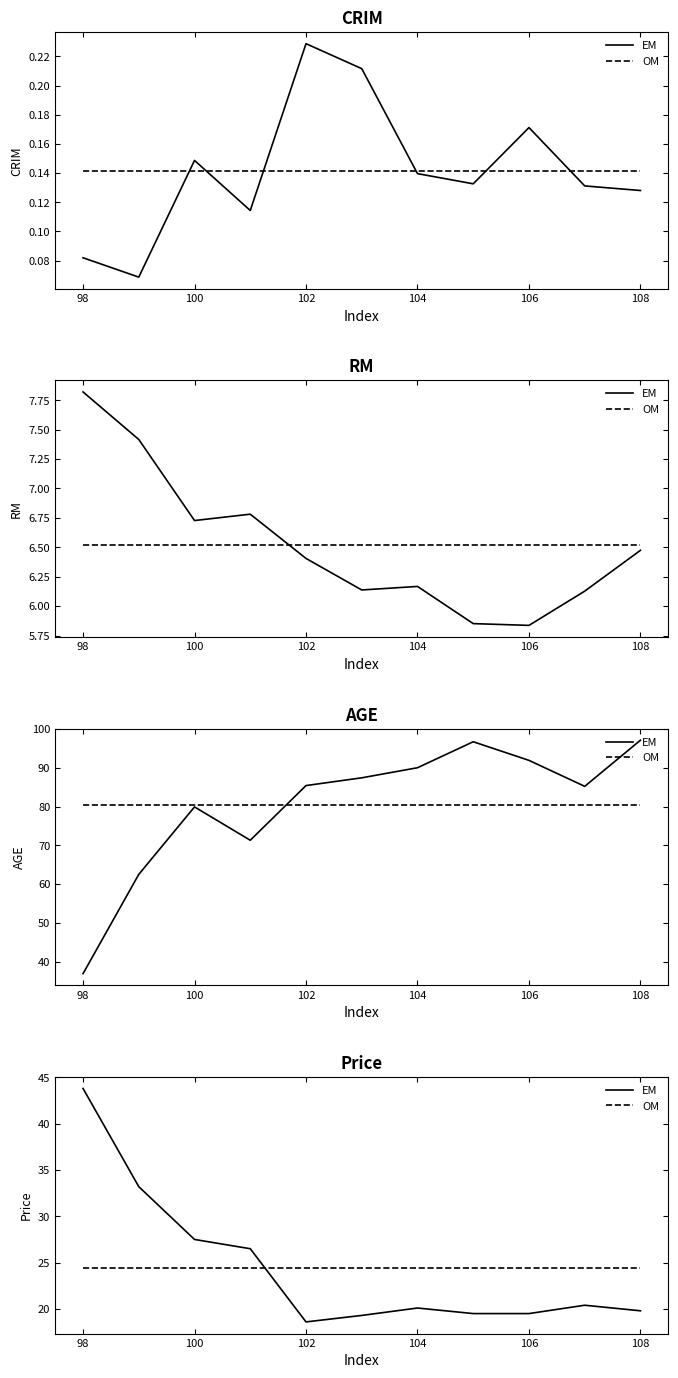

At which label is EM closest to 31?

98